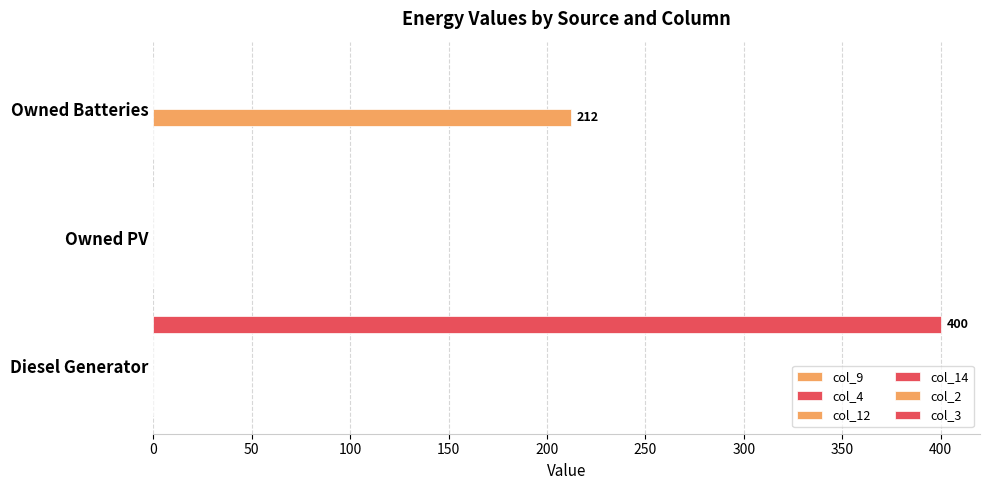

Is it true that col_3 equals 183.5 at Owned PV?

False